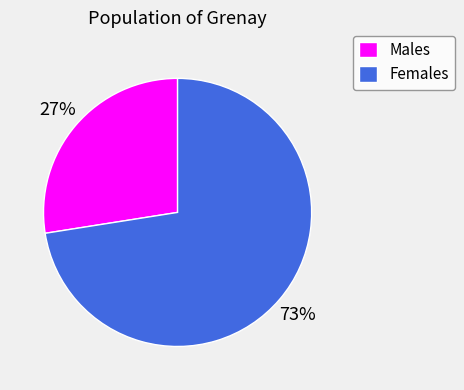

What is the majority slice?

Females